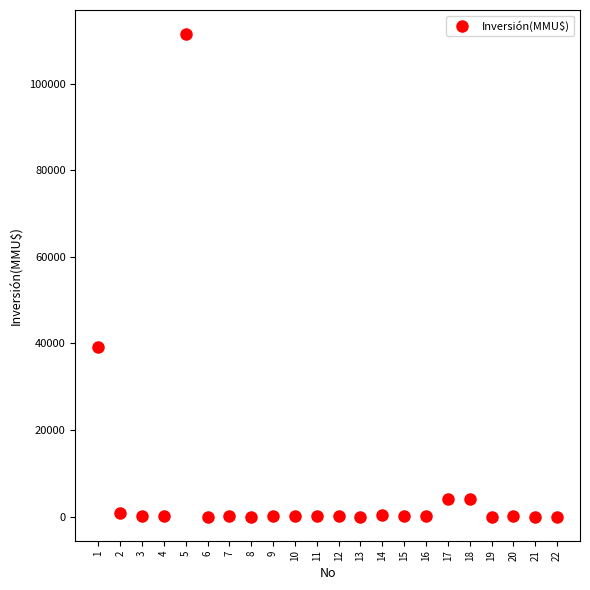

What is the range of X values (max minus min)?

21